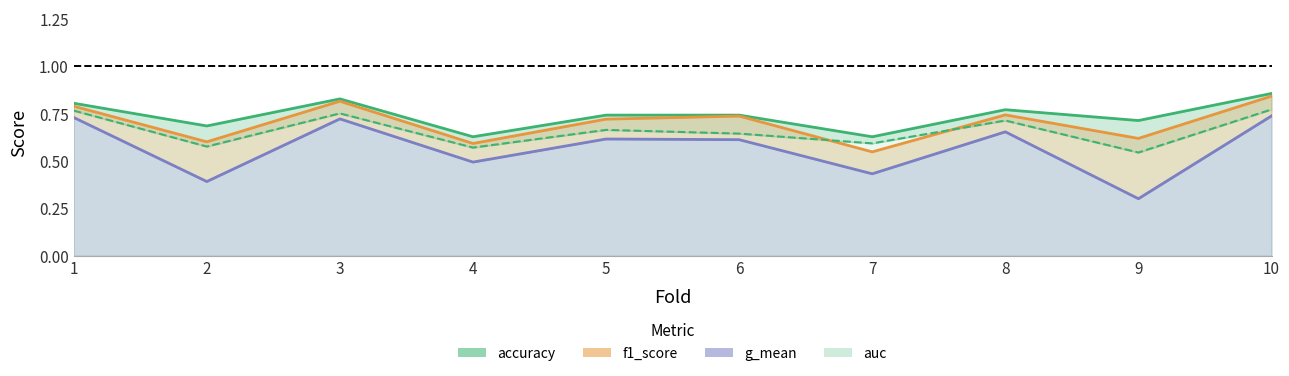

How many interior local valleys does the auc series have?

4